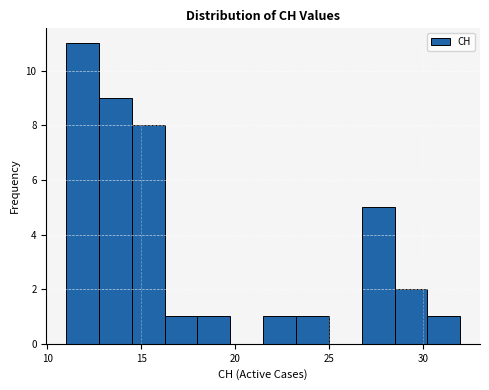

Around what value on the x-axis is the tallest bar? Give the approximate position of its centre, as read against the axis.

12.0